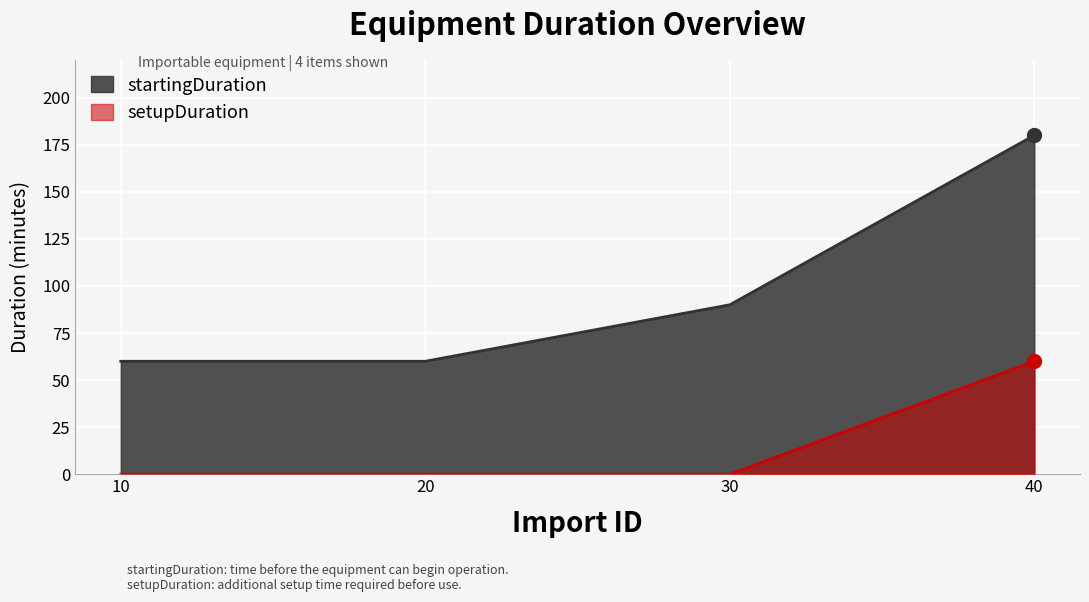

Is the value of startingDuration at 20 greater than the value of setupDuration at 20?

Yes